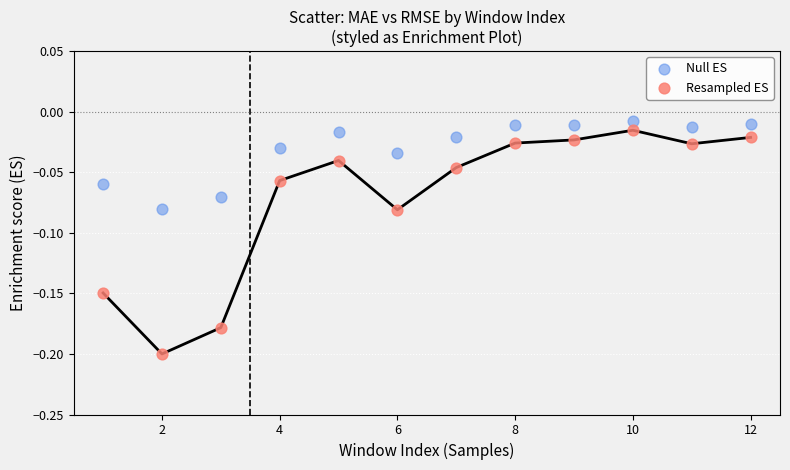

What is the X range (max minus min) for the scatter plot?

11.0